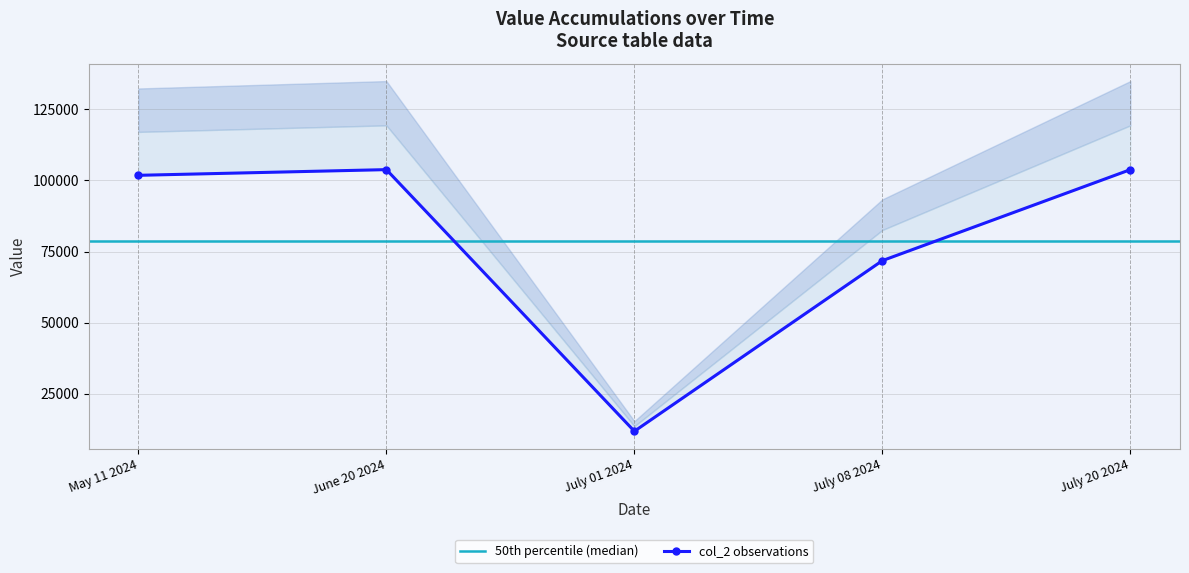

The chart shows a value of 103800 at June 20 2024. True or false?

True